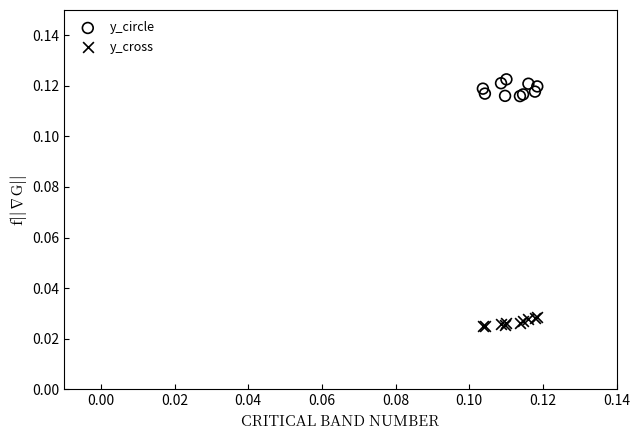

Which series has the widest spread of Y values?

y_circle